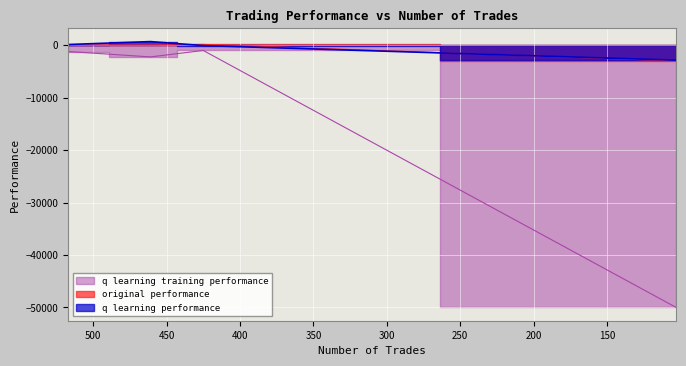

At which category is the sum across all series the highest?

425